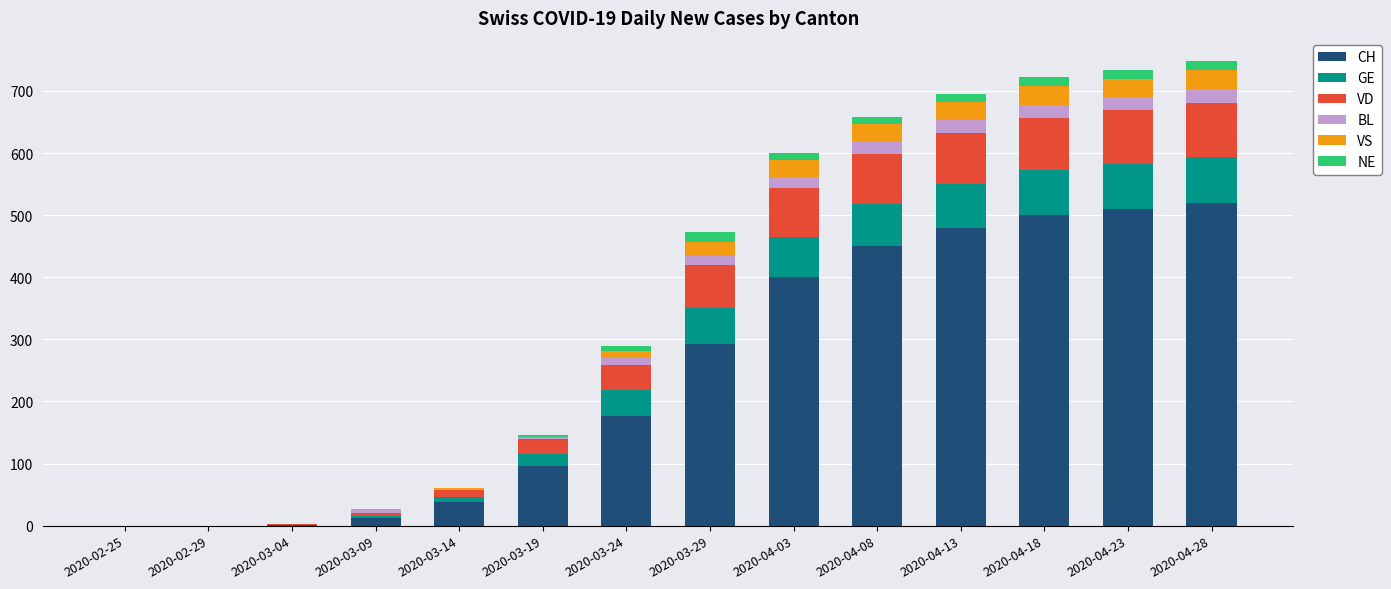

Is it true that CH equals 141 at 2020-03-19?

False